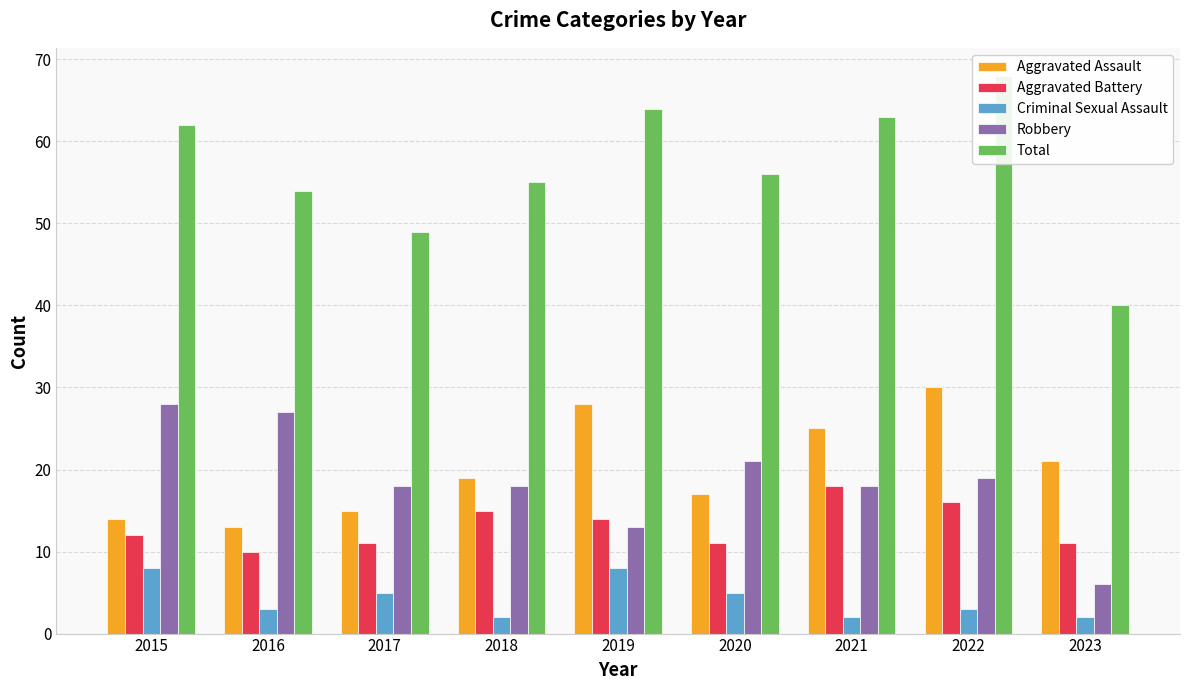

How many groups of bars are there?

9